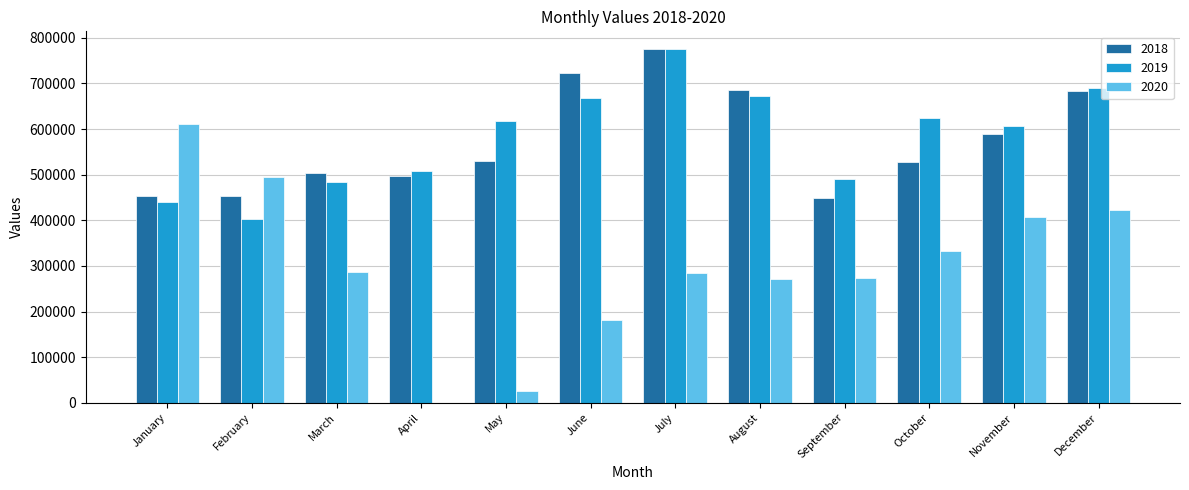

Between October and December, which series saw the biggest shift?

2018